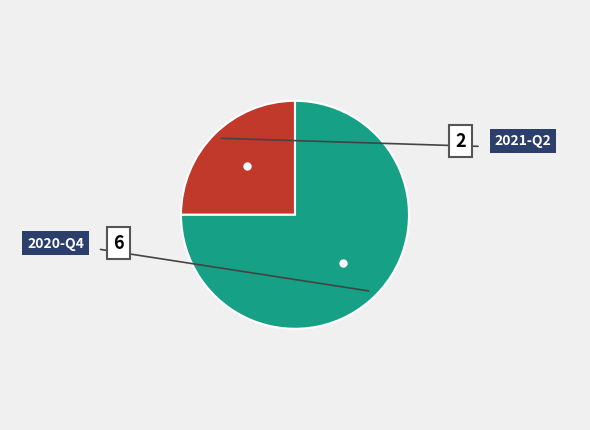

The 2020-Q4 slice represents 63% of the pie. True or false?

False